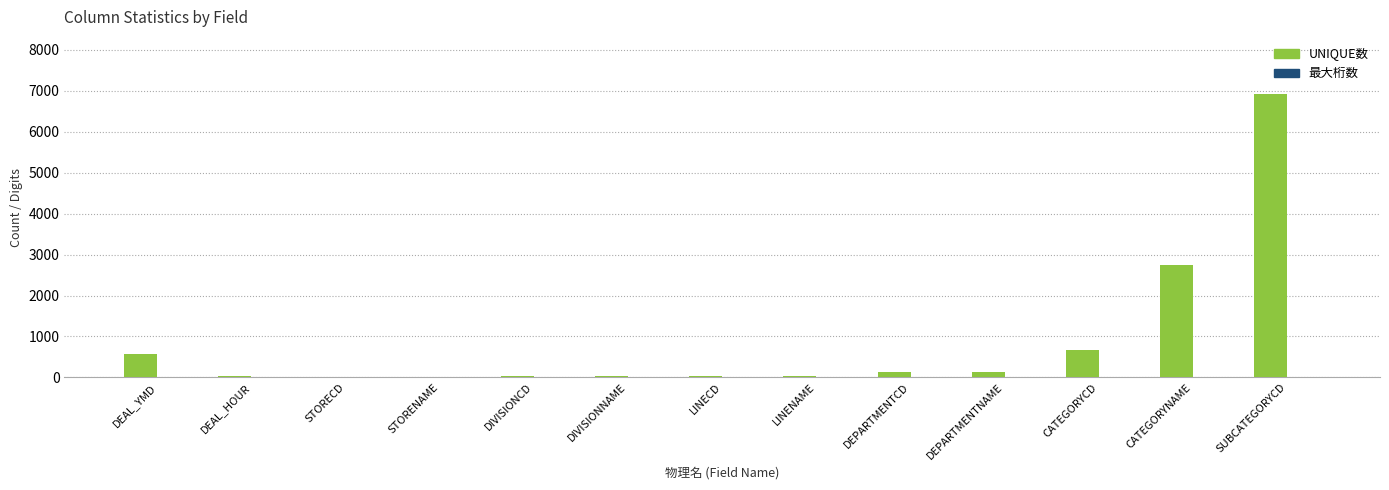

What is the sum of all UNIQUE数 values?

11394